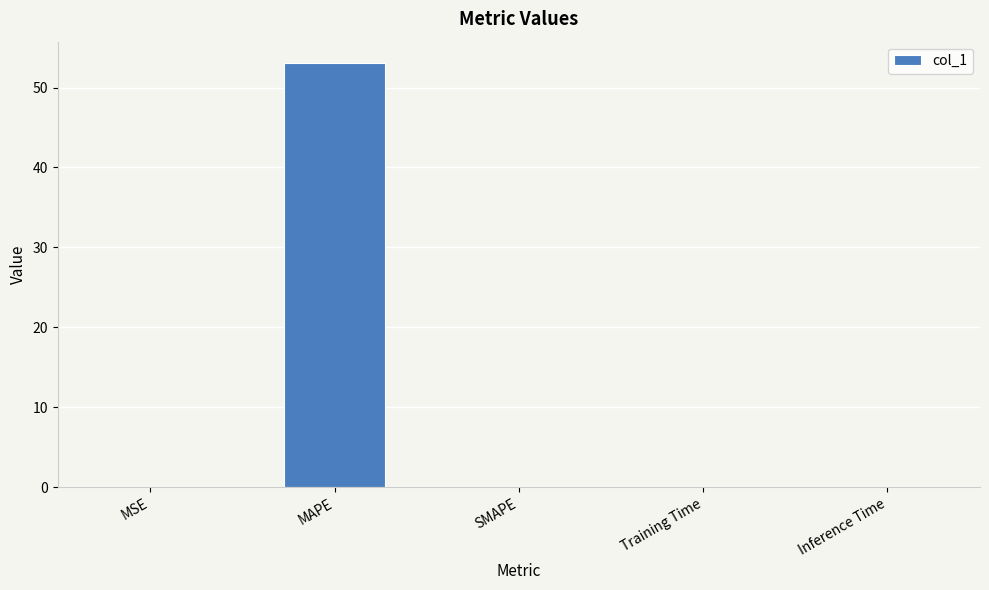

The chart shows a value of 0.0 at Inference Time. True or false?

True